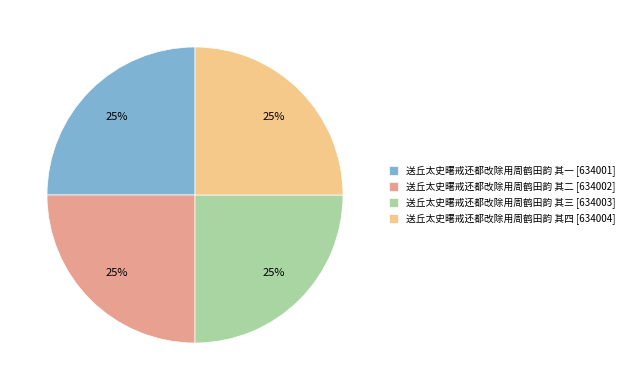

The 送丘太史曙戒还都改除用周鹤田韵 其二 slice represents 25% of the pie. True or false?

True